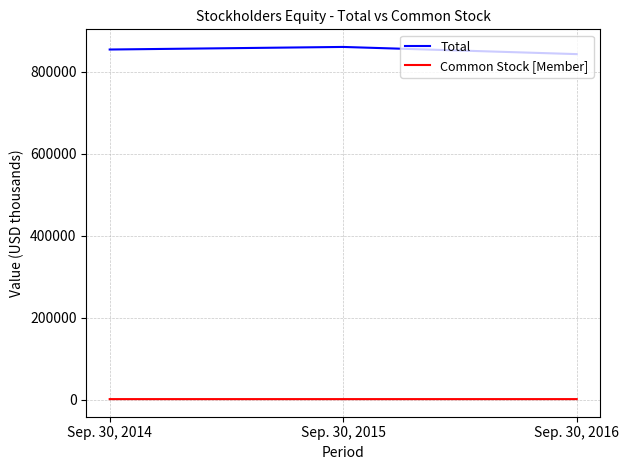

Rank the series by their average value, from highest to lowest.

Total, Common Stock [Member]